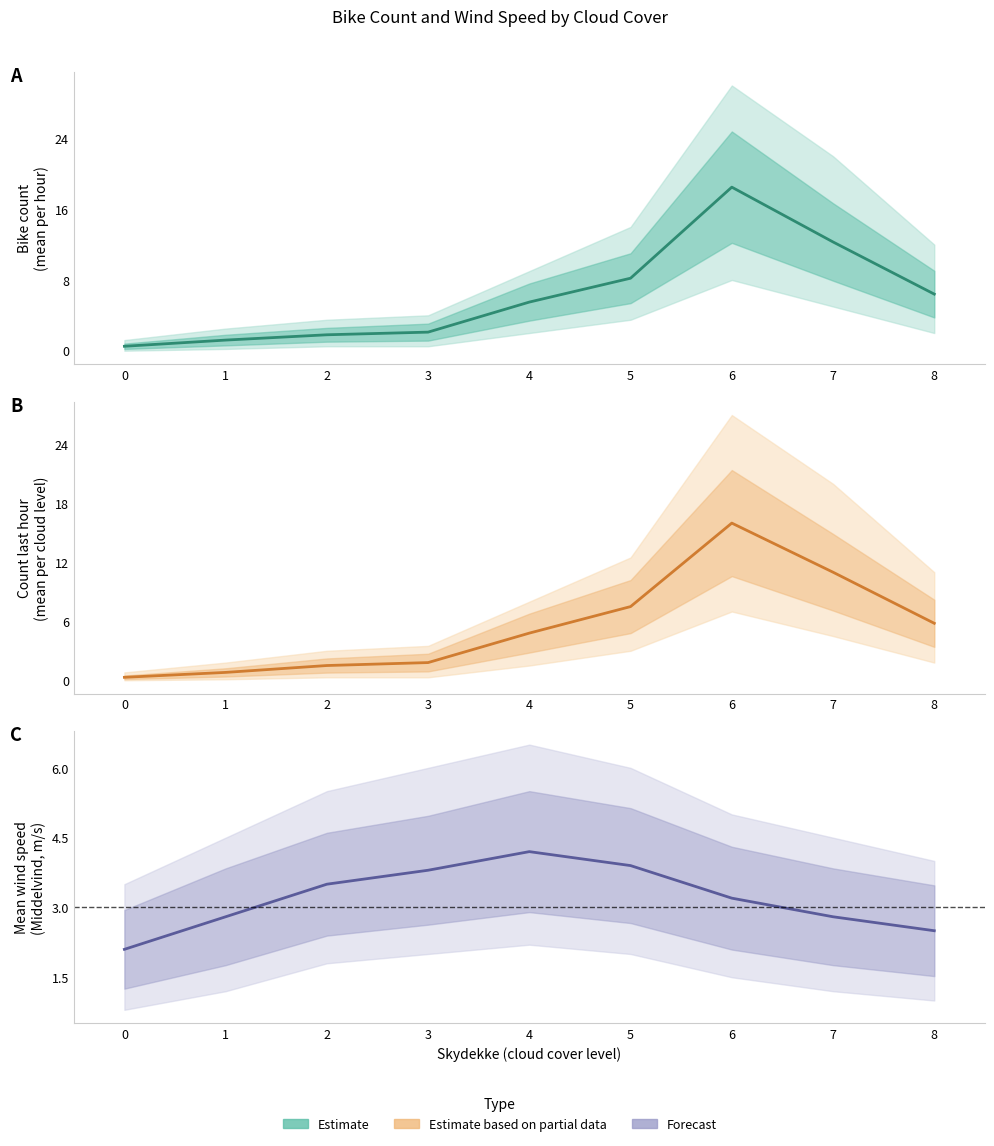

Rank the categories by Forecast (Middelvind) value from lowest to highest.

0, 8, 1, 7, 6, 2, 3, 5, 4